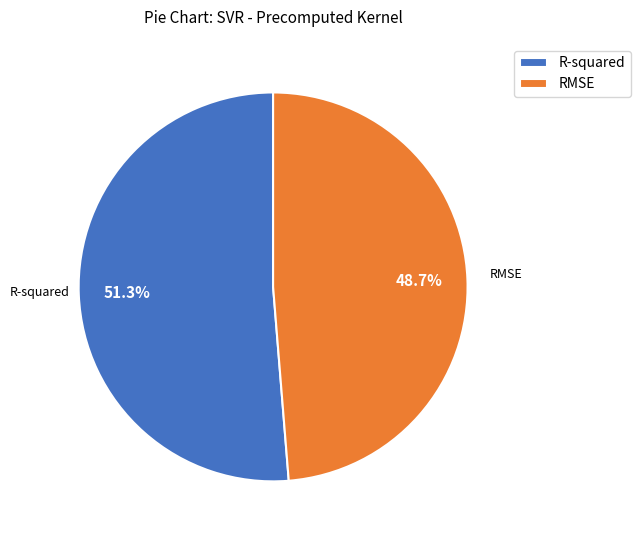

What percentage do R-squared and RMSE together represent?

100.0%